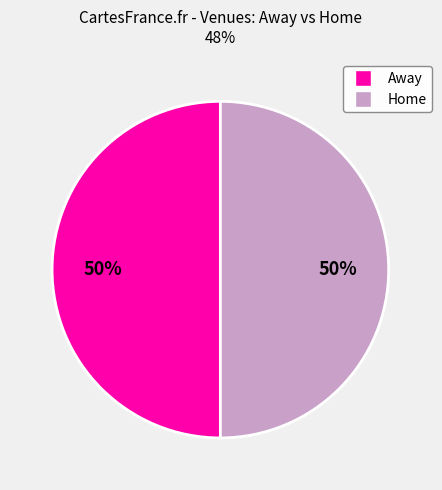

To the nearest percent, what is the average slice percentage?

50%